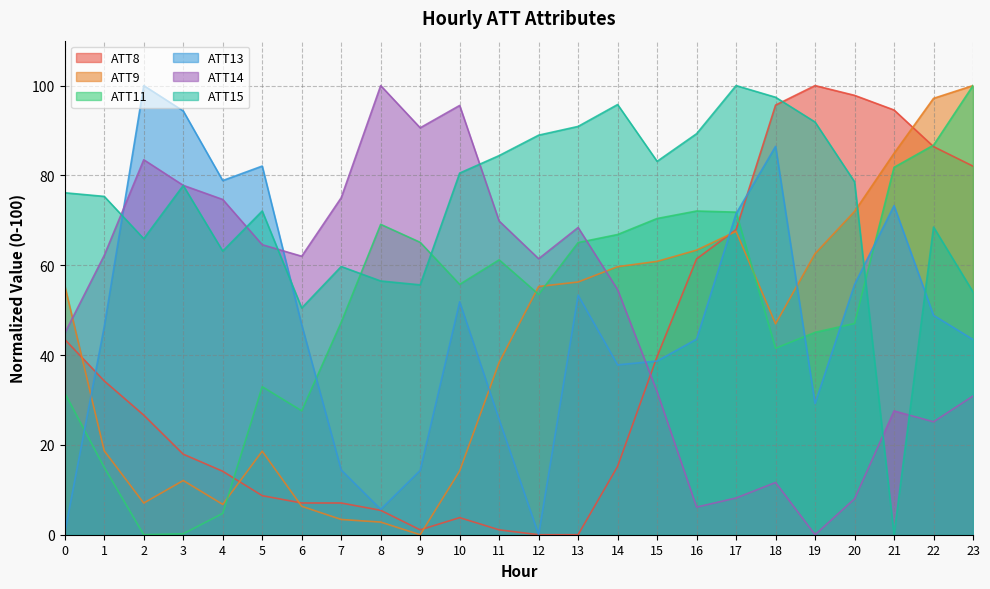

How many categories are shown in the chart?

24